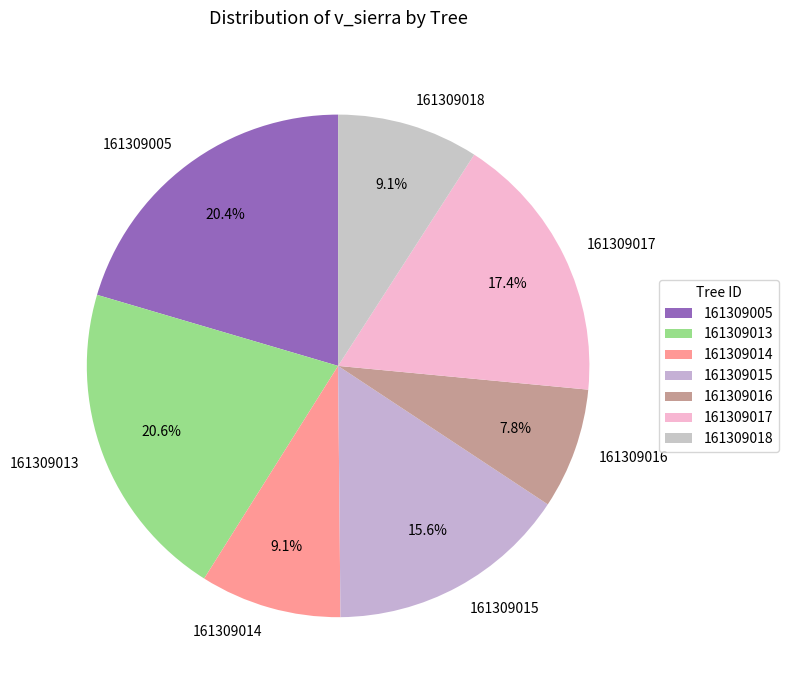

What portion of the pie excludes 161309014?

90.9%